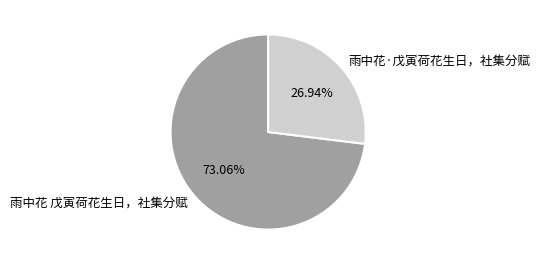

To the nearest percent, what portion does 雨中花 戊寅荷花生日，社集分赋 represent?

73%